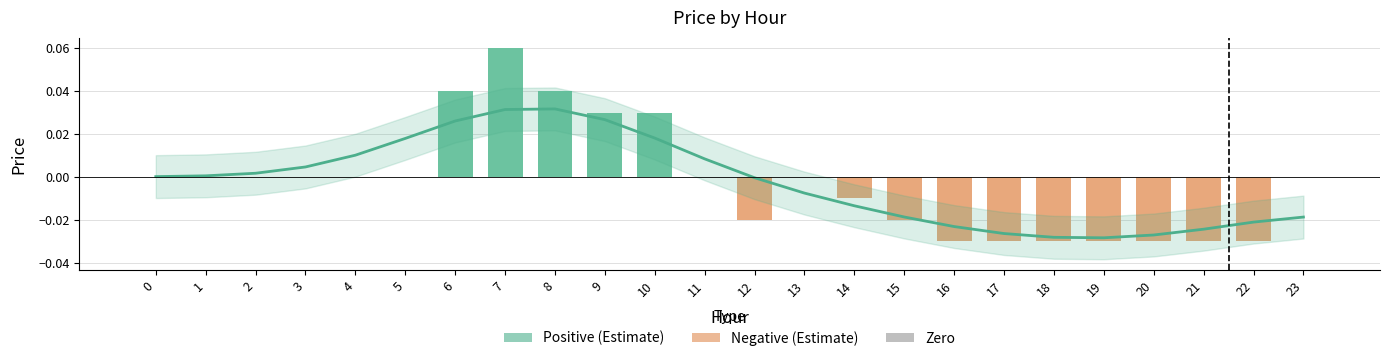

How many distinct data groups are displayed?

1